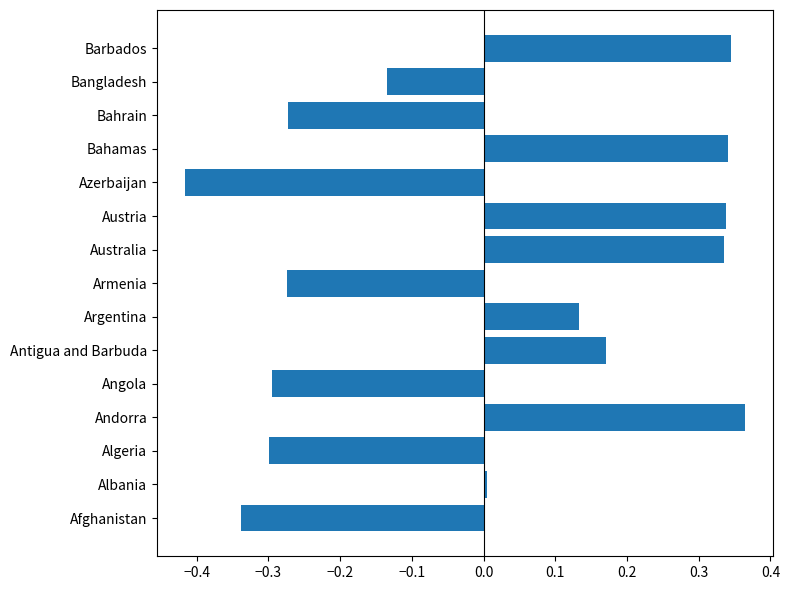

The value at Austria is 0.1. True or false?

False